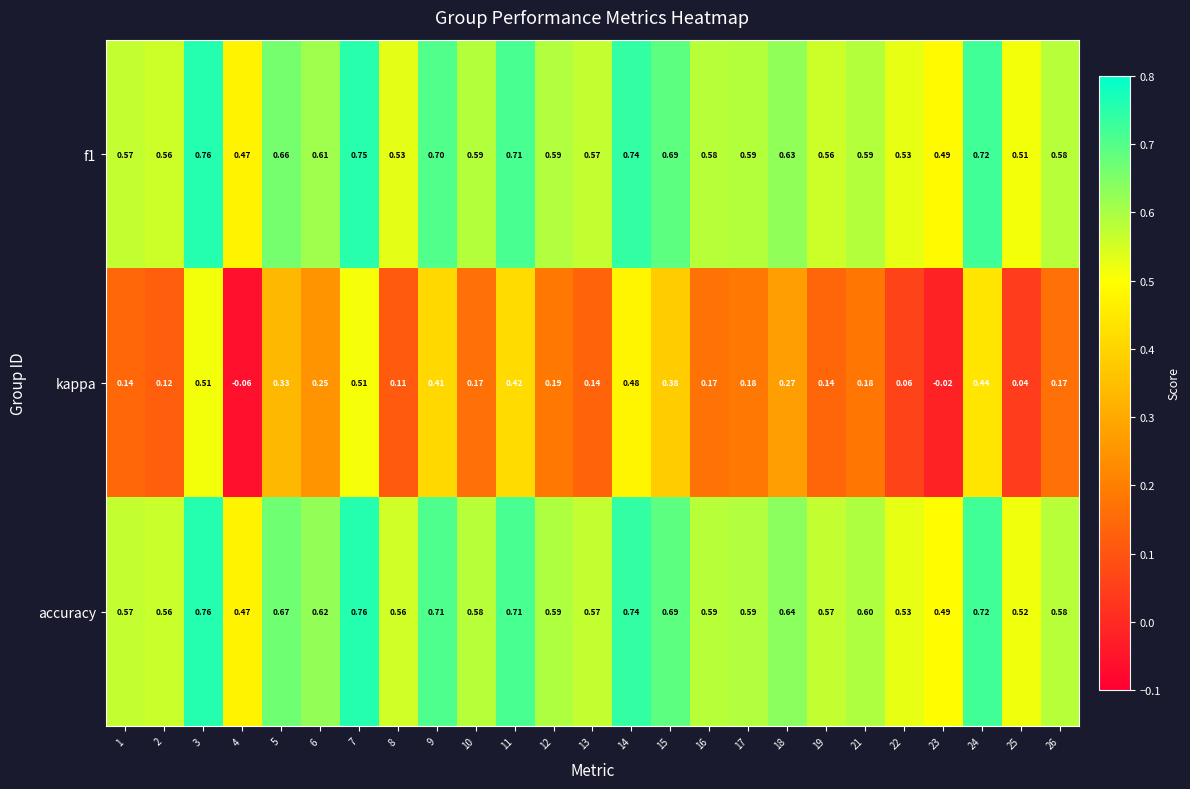

Which series has the widest spread of values?

kappa